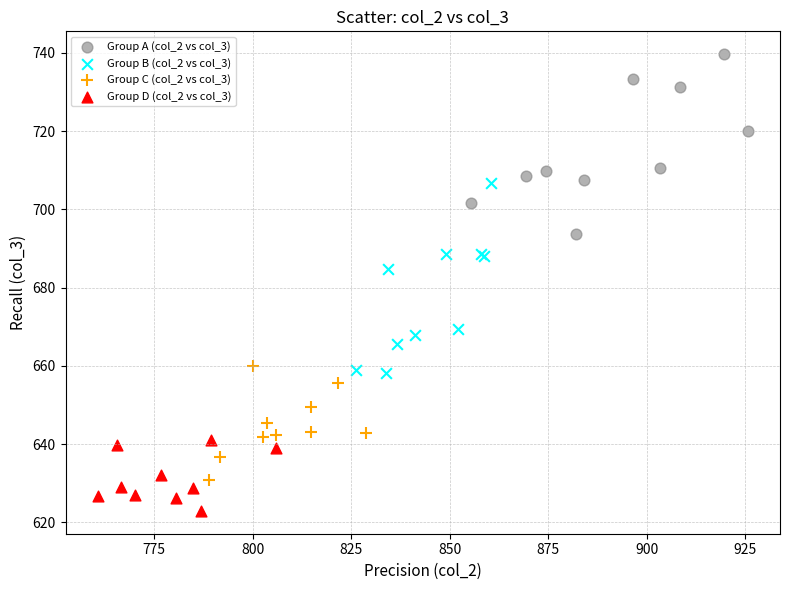

Which series reaches the maximum Y coordinate?

Group A (col_2 vs col_3)